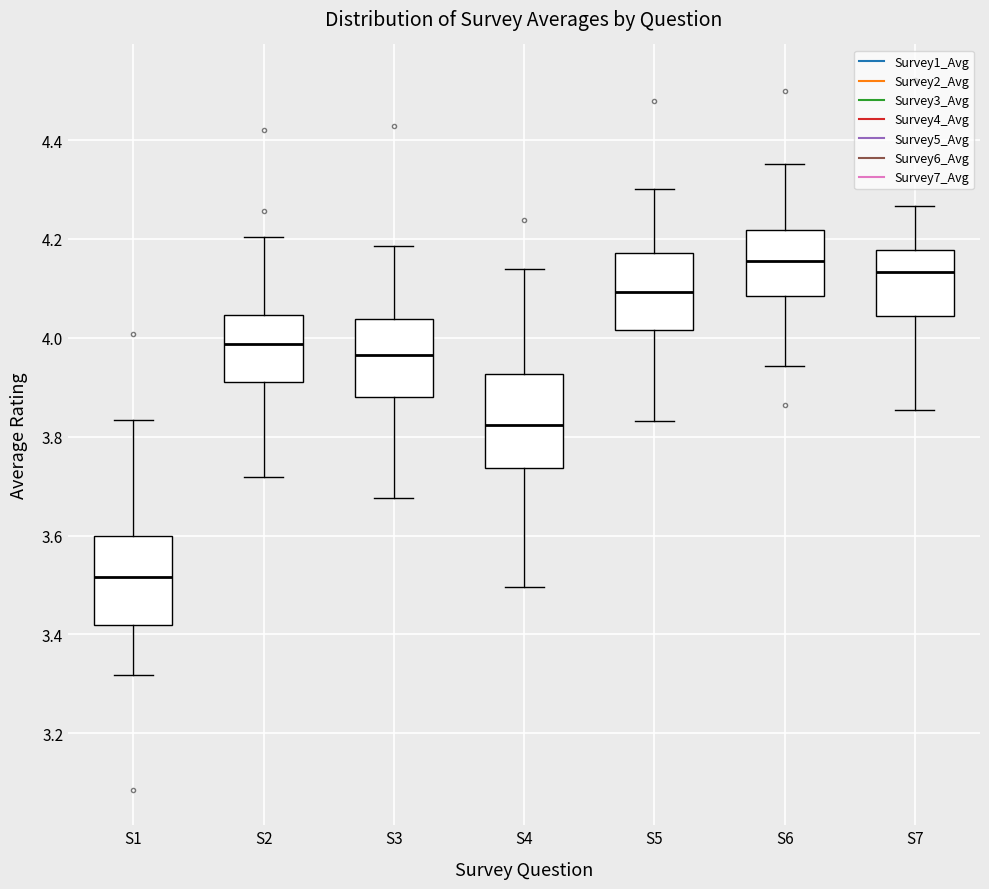

Where does the lower whisker of the box for S7 end on the y-axis? The values are not printed on the chart, so give them approximately, as read against the axis.

3.86